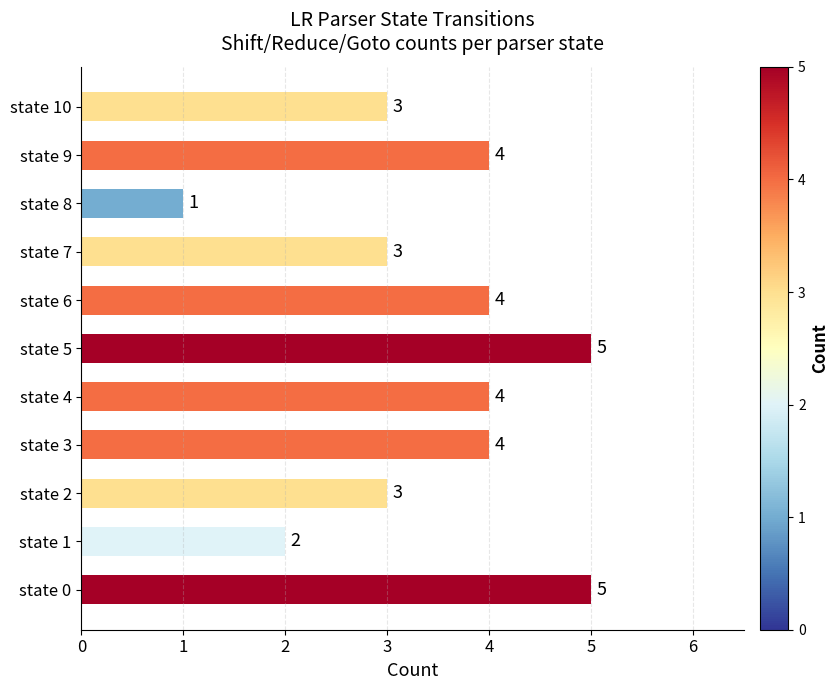

Between state 3 and state 8, which is larger?

state 3